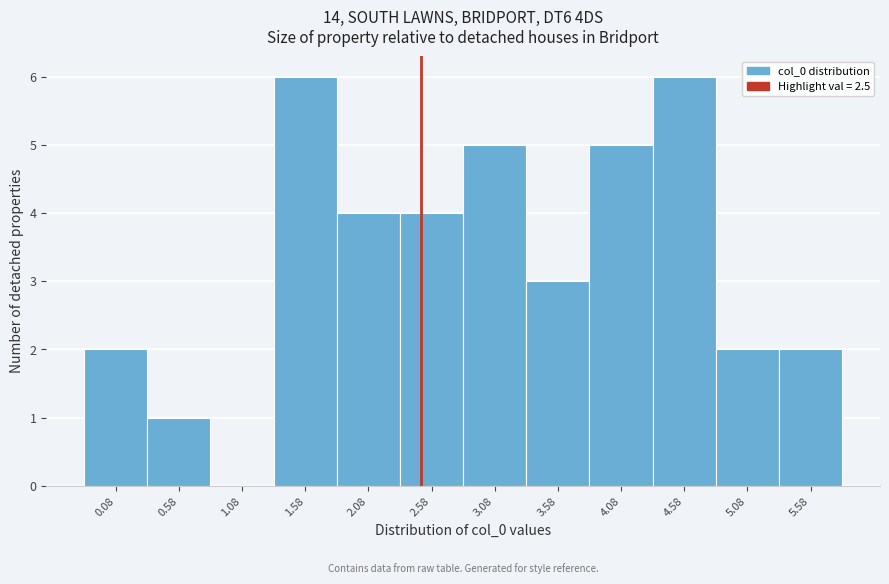

Reading left to right, transcribe this chart: for each bar, give the range it covers on the x-axis and its height. Neither the bar edges nor the heights are printed on the chart, so give them approximately, as read against the axes.

-0.15 to 0.35: 2
0.35 to 0.85: 1
0.85 to 1.35: 0
1.35 to 1.85: 6
1.85 to 2.35: 4
2.35 to 2.85: 4
2.85 to 3.35: 5
3.35 to 3.85: 3
3.85 to 4.35: 5
4.35 to 4.85: 6
4.85 to 5.35: 2
5.35 to 5.85: 2